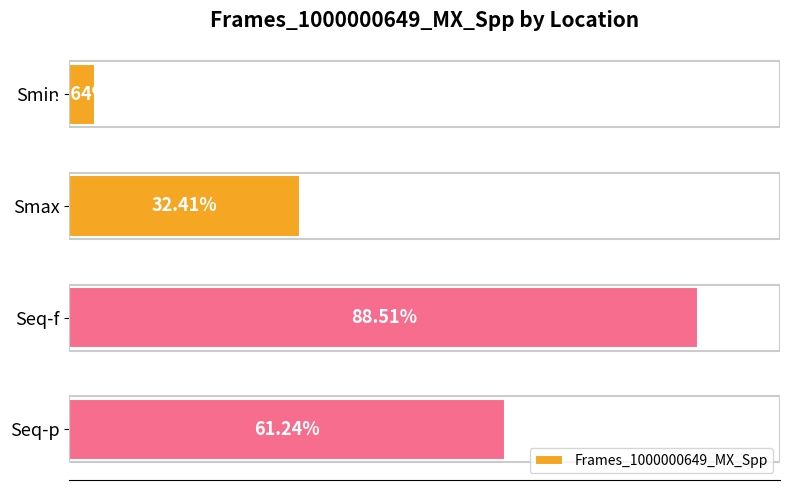

Where is the data nearest to the value 46?

Smax